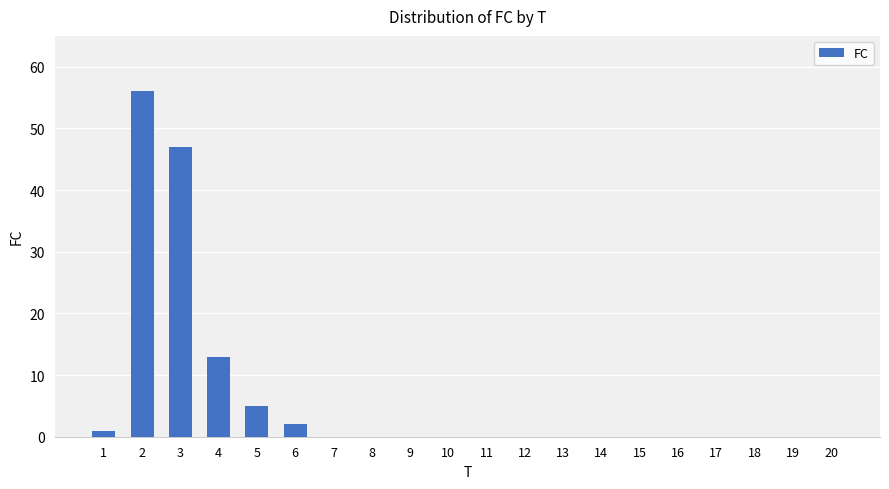

The chart shows a value of 56 at 2. True or false?

True